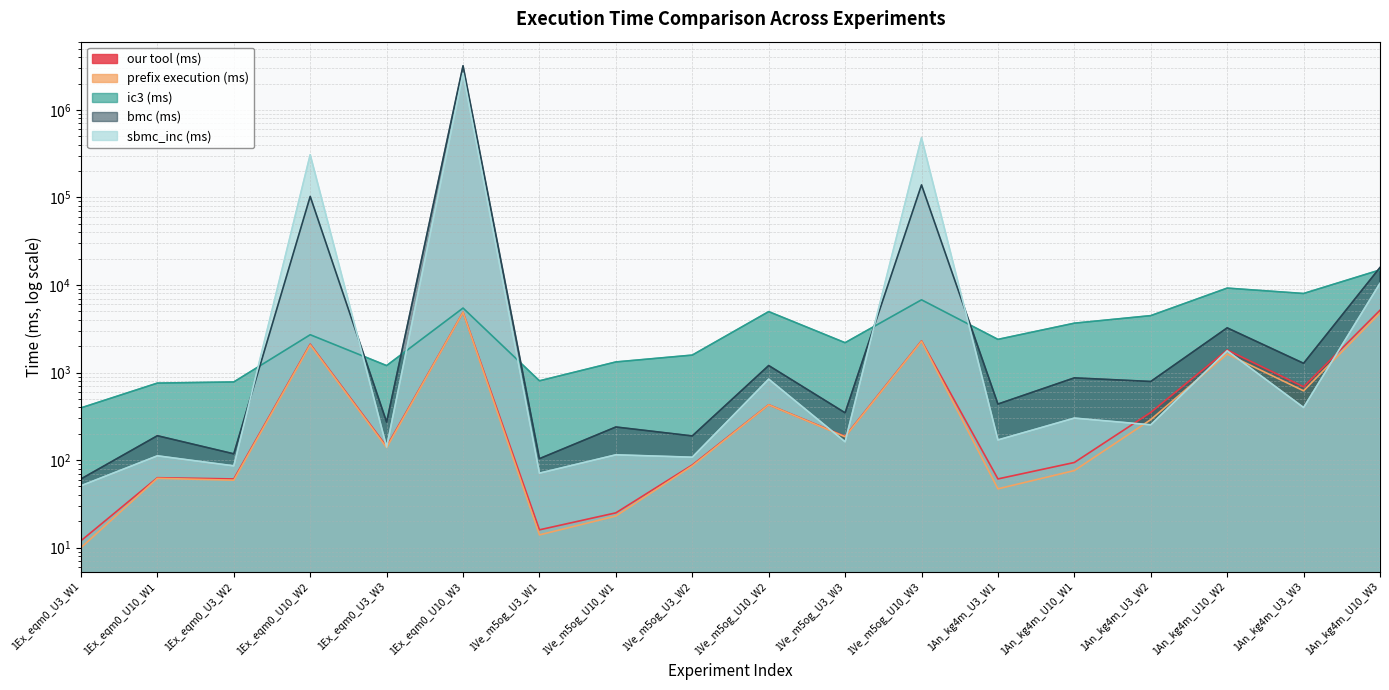

Count the number of categories in the chart.

18